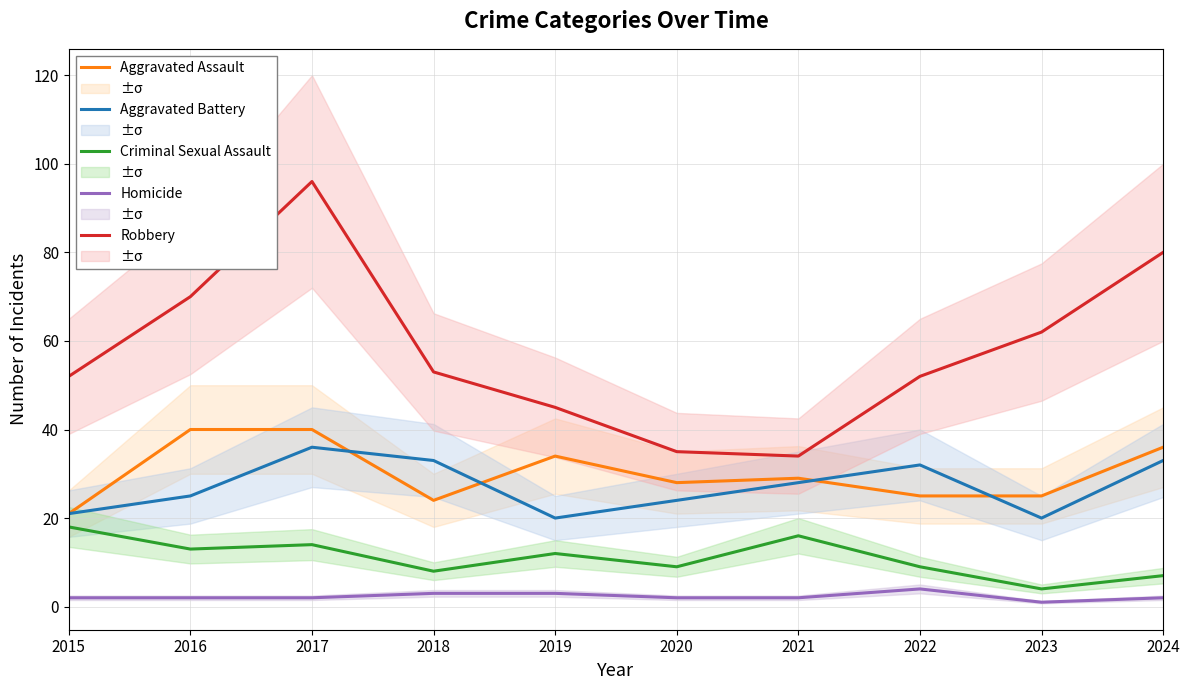

The value of Robbery at 2016 is 70. True or false?

True